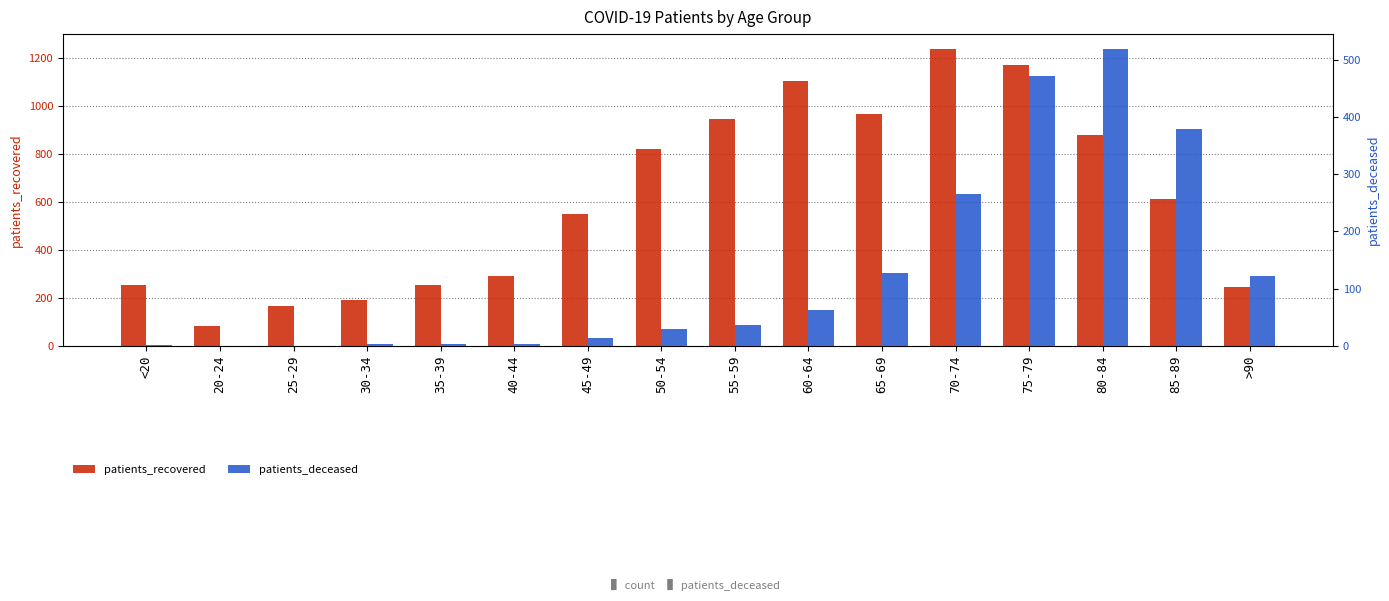

What is the difference between the second highest and minimum values in the patients_recovered series?

1086